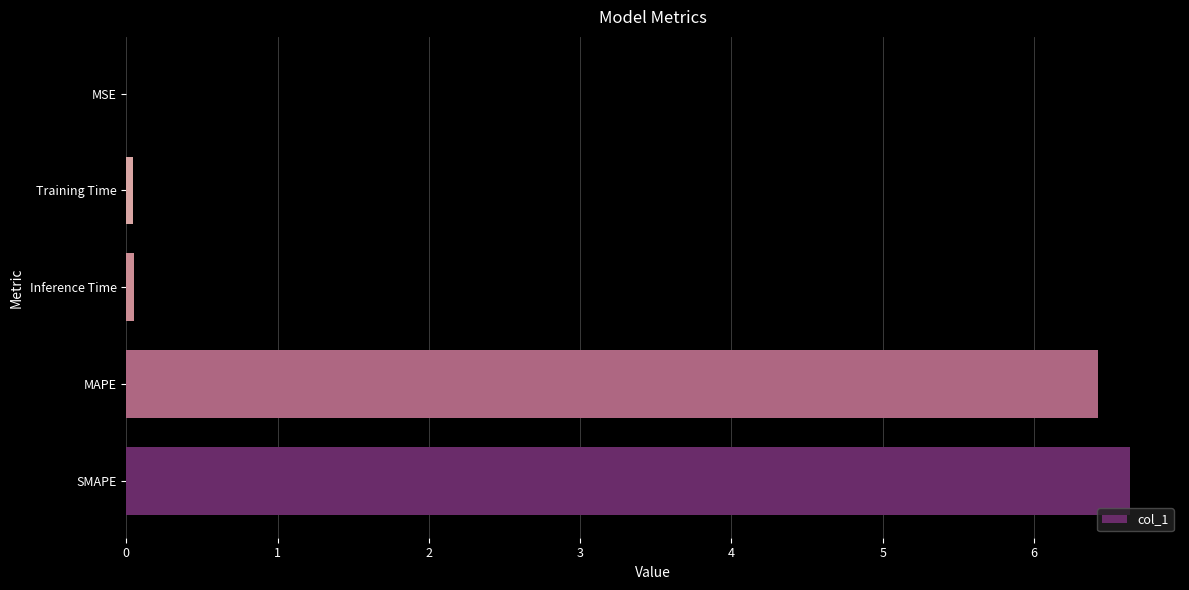

True or false: the data shows 11.6 at SMAPE.

False